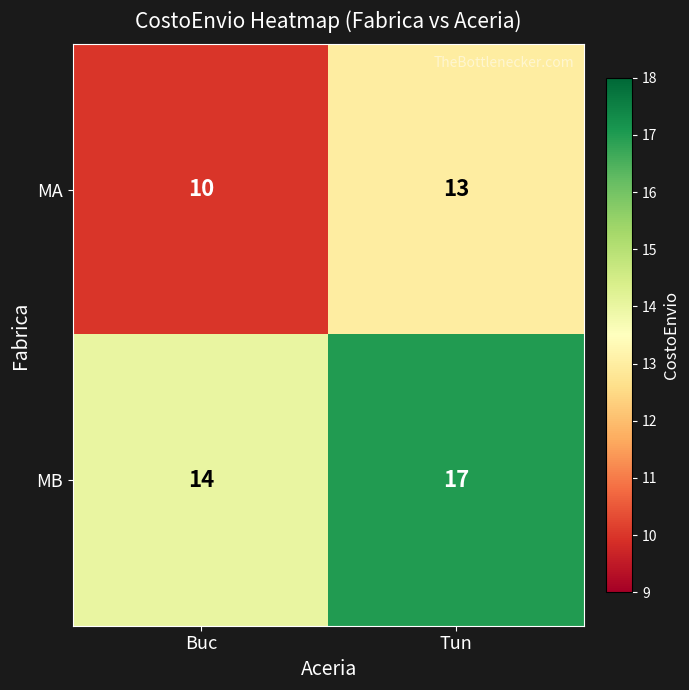

What is the sum of the MA values at Tun and Buc?

23